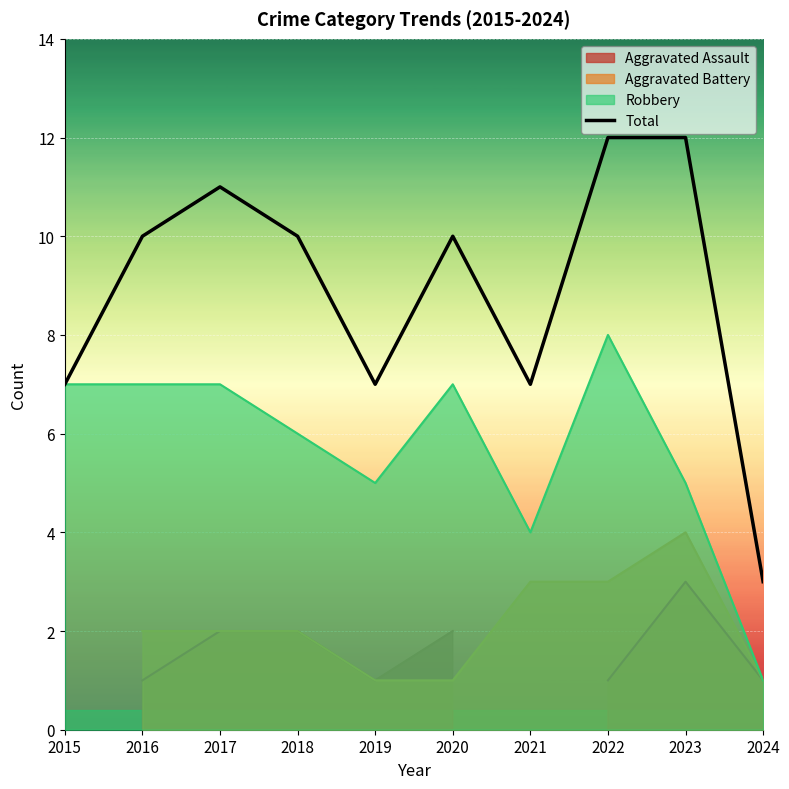

What is the minimum value for Total?

3